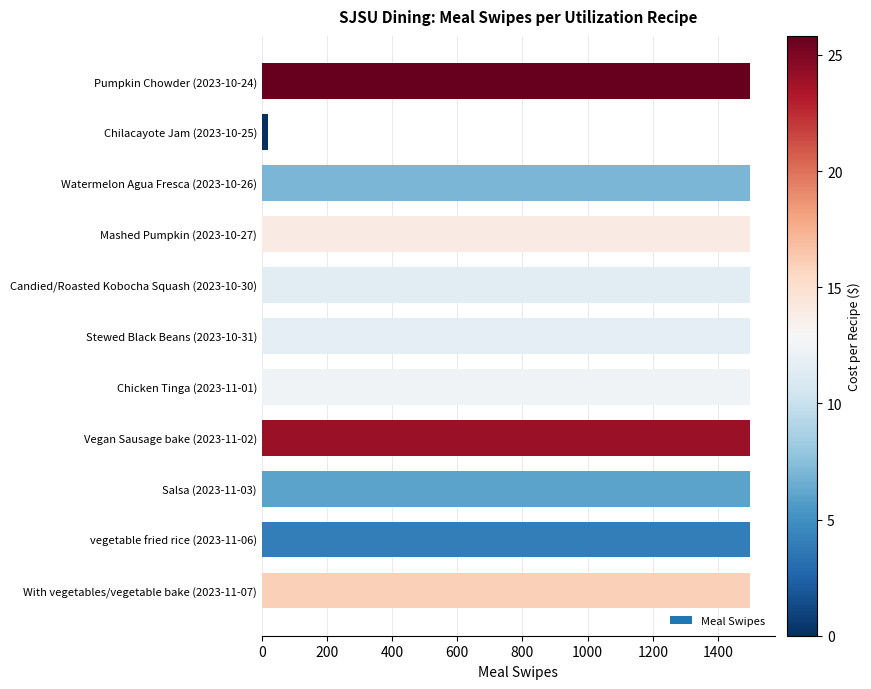

What is the greatest value displayed?

1500